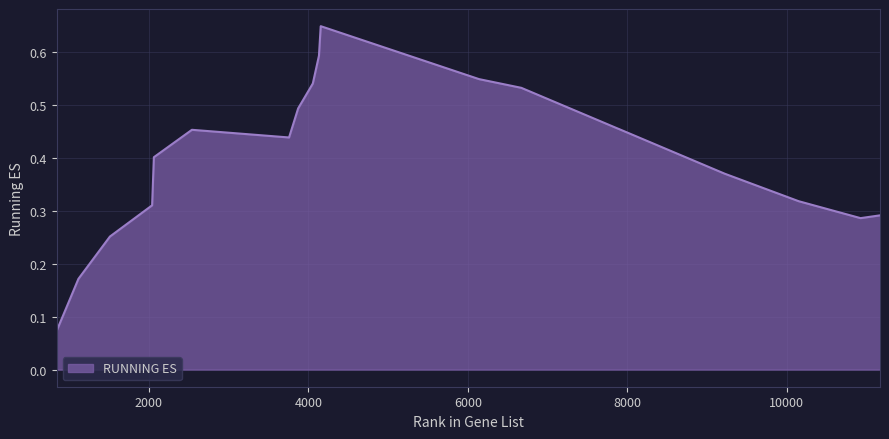

How many lines are shown in the chart?

1